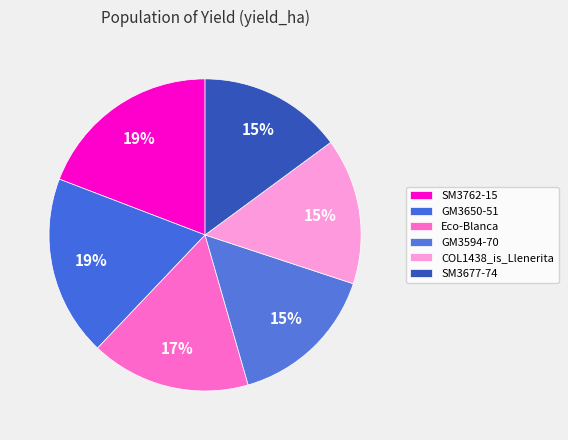

Is it true that Eco-Blanca is 17% of the pie?

True